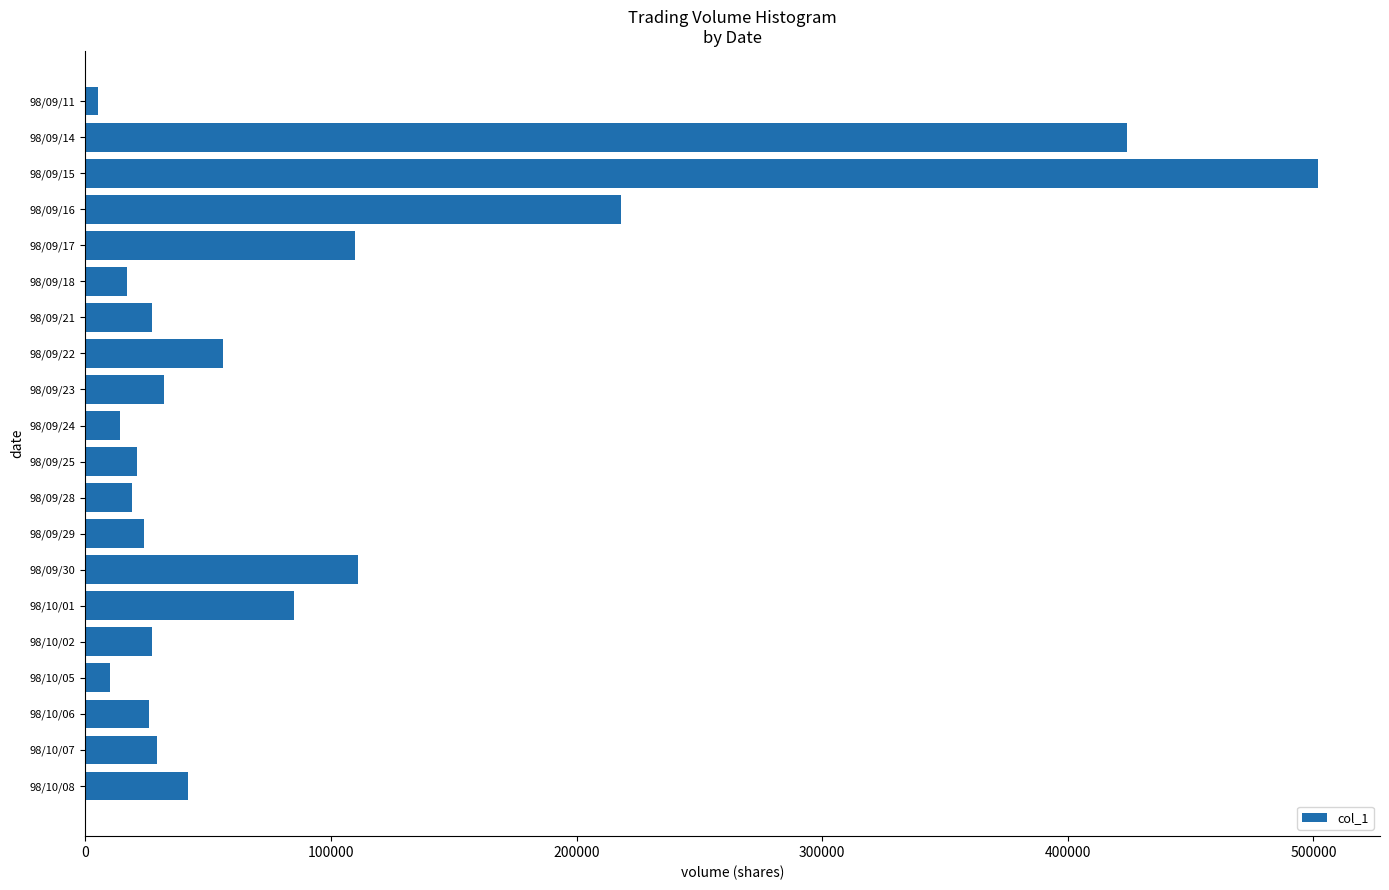

At which label is the value closest to 253500?

98/09/16